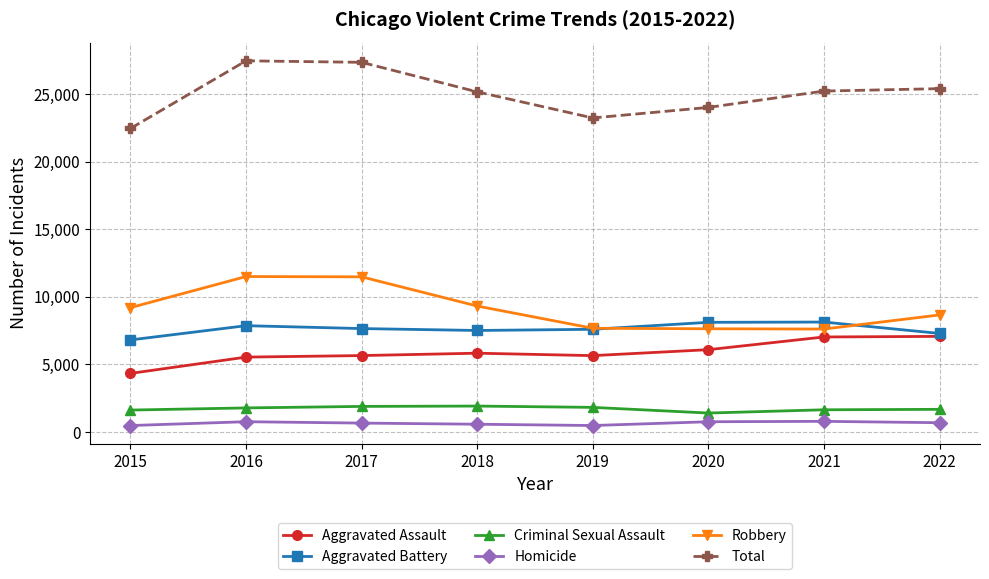

What are all the series names shown in the legend?

Aggravated Assault, Aggravated Battery, Criminal Sexual Assault, Homicide, Robbery, Total